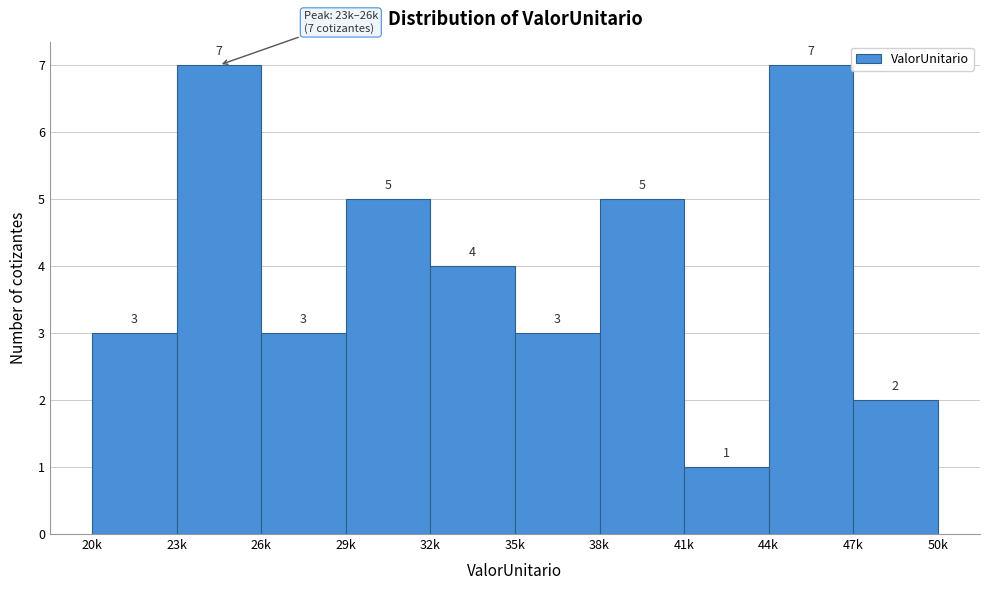

Reading left to right, transcribe all the data shown in this chart.

20k=3	23k=7	26k=3	29k=5	32k=4	35k=3	38k=5	41k=1	44k=7	47k=2